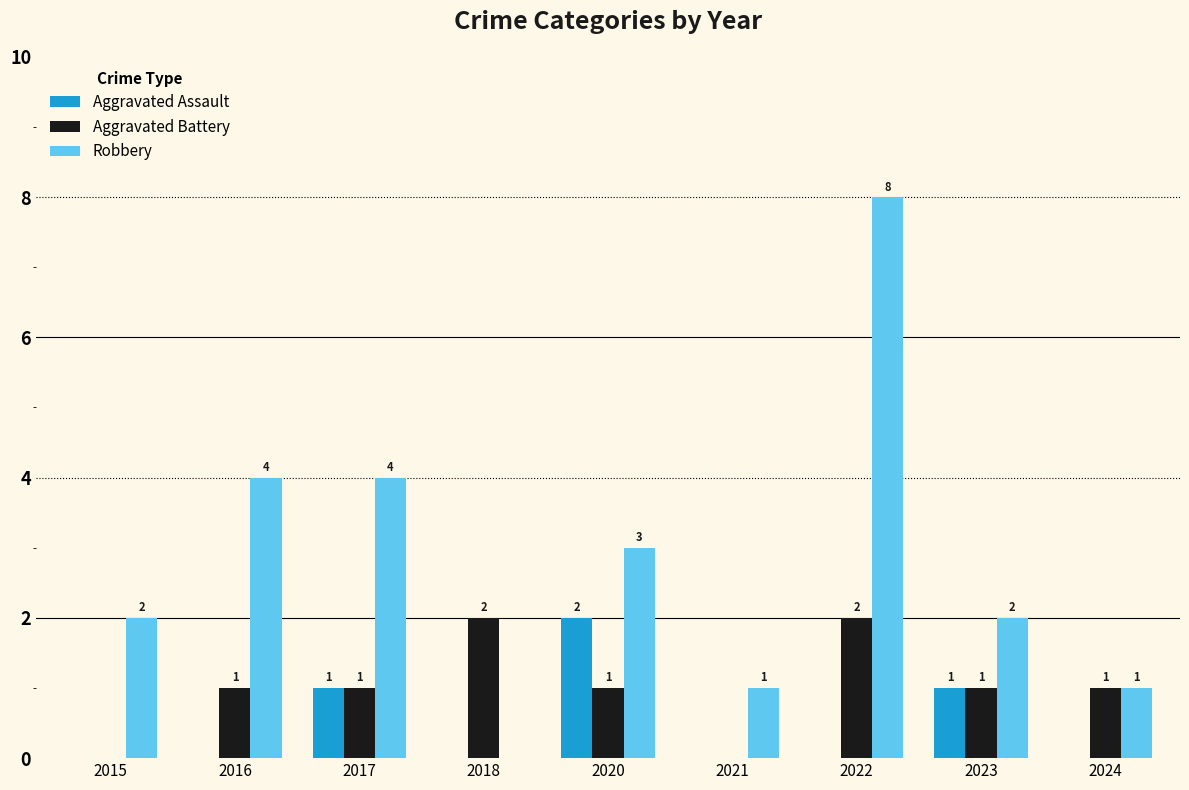

Reading left to right, what are all the values shown in this chart?

Aggravated Assault: 2015=0	2016=0	2017=1	2018=0	2020=2	2021=0	2022=0	2023=1	2024=0
Aggravated Battery: 2015=0	2016=1	2017=1	2018=2	2020=1	2021=0	2022=2	2023=1	2024=1
Robbery: 2015=2	2016=4	2017=4	2018=0	2020=3	2021=1	2022=8	2023=2	2024=1